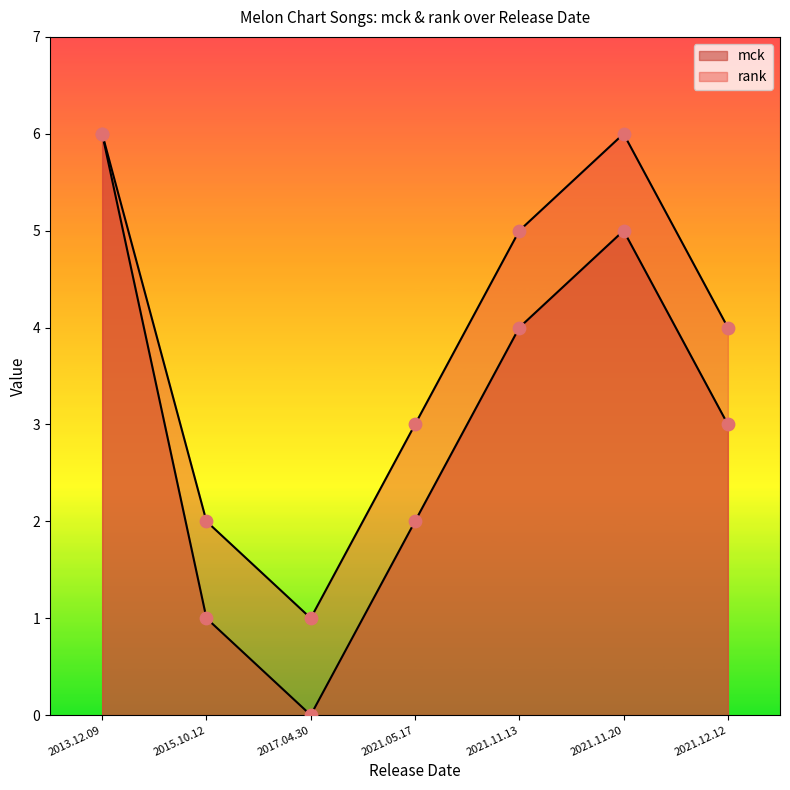

At how many categories does at least one series exceed 2?

5